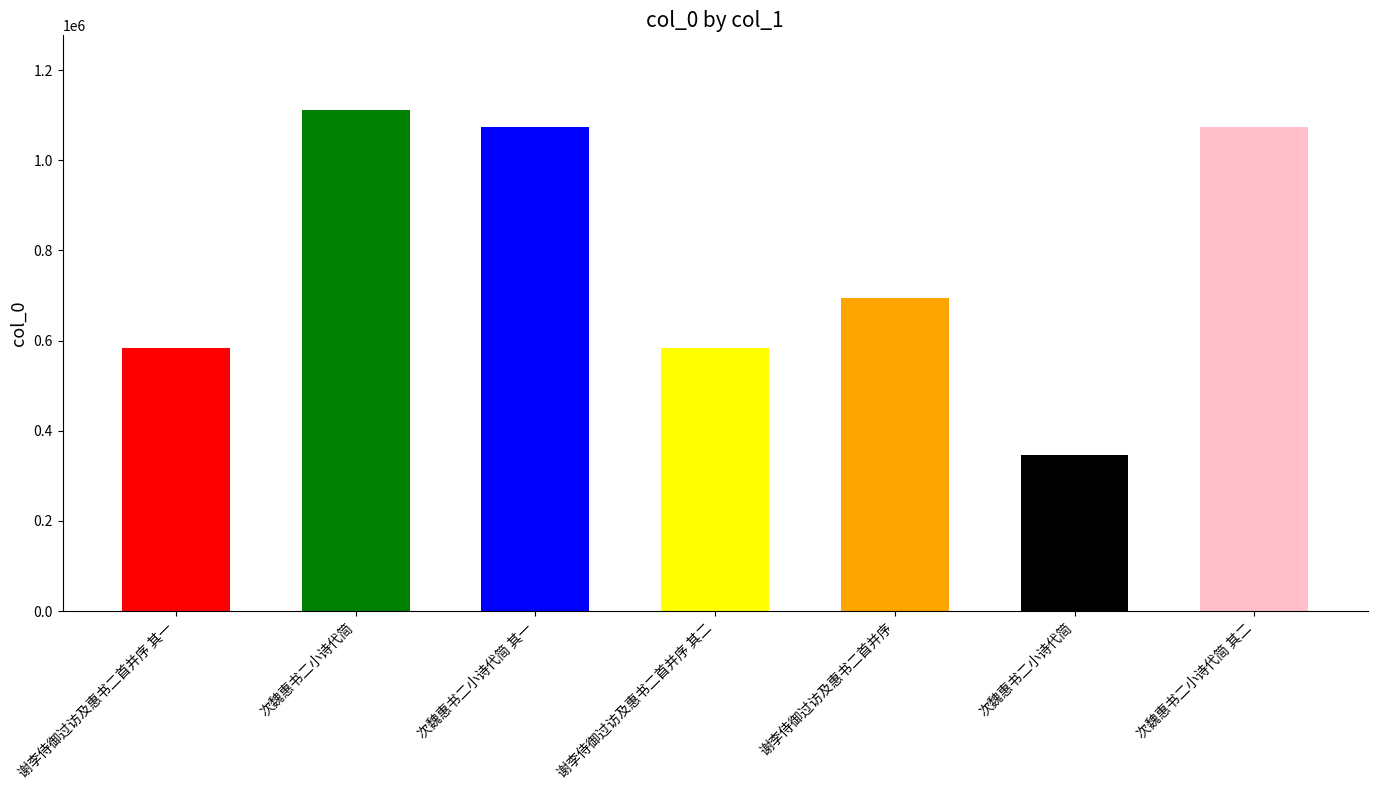

Reading right to left, transcribe all the data shown in this chart.

1074013	345991	694647	583052	1074012	1110452	583051